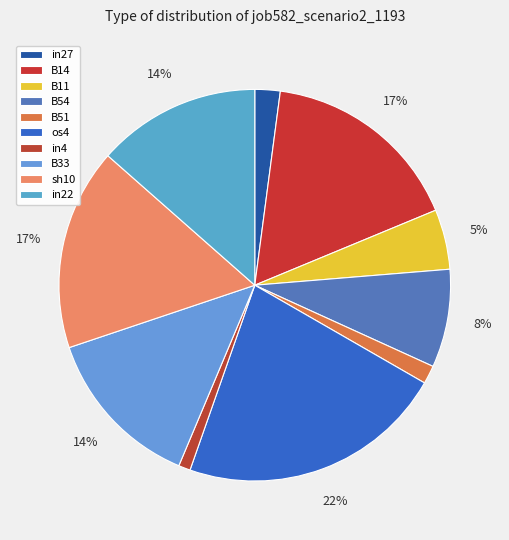

How many segments does this pie chart have?

10